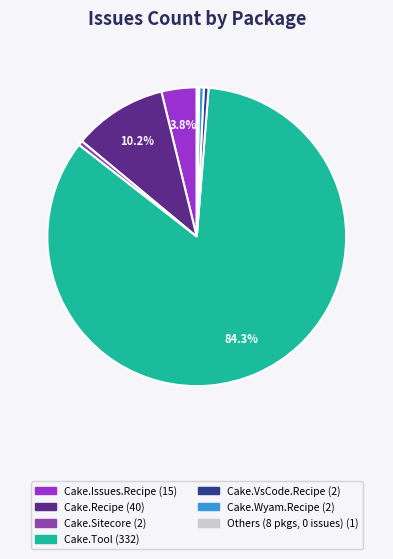

Does any single category account for the majority?

Yes